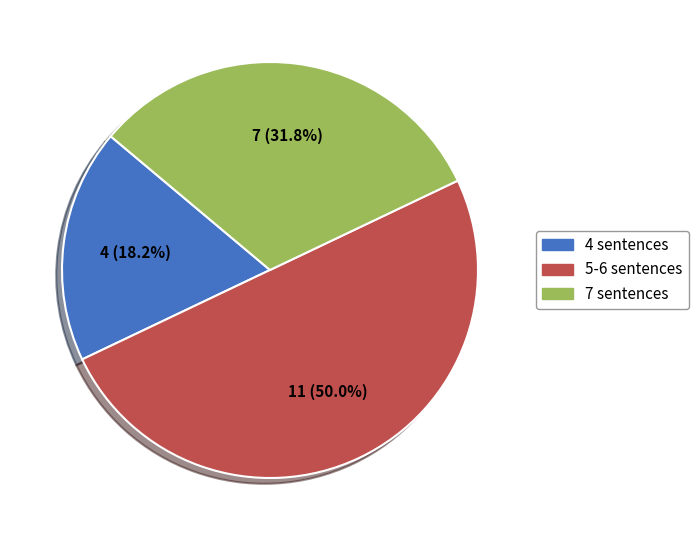

What is the total percentage of 7 sentences and 4 sentences?

50.0%